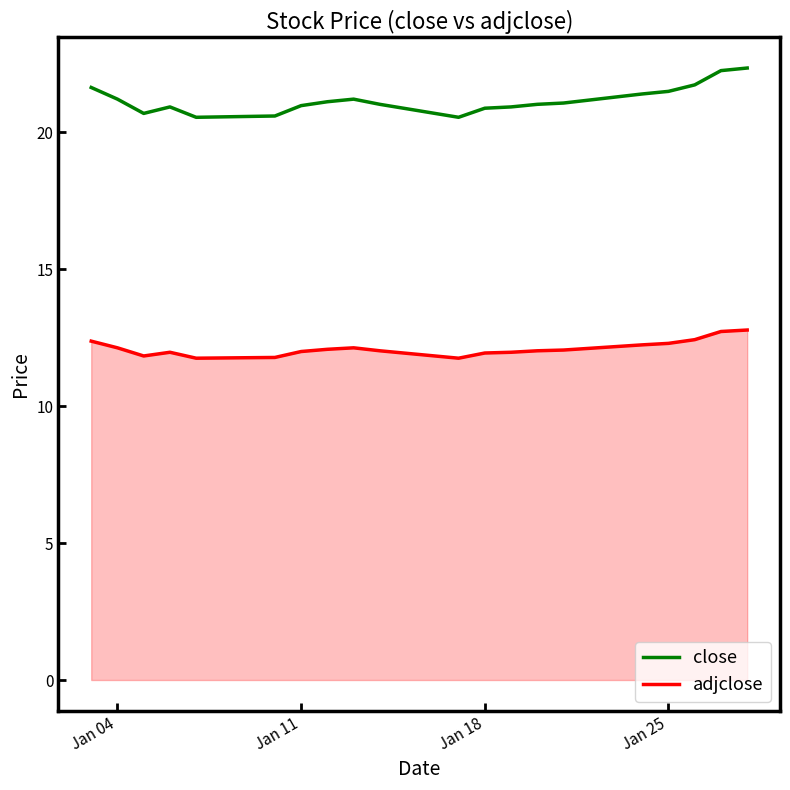

What is the minimum value shown in the chart?

11.8